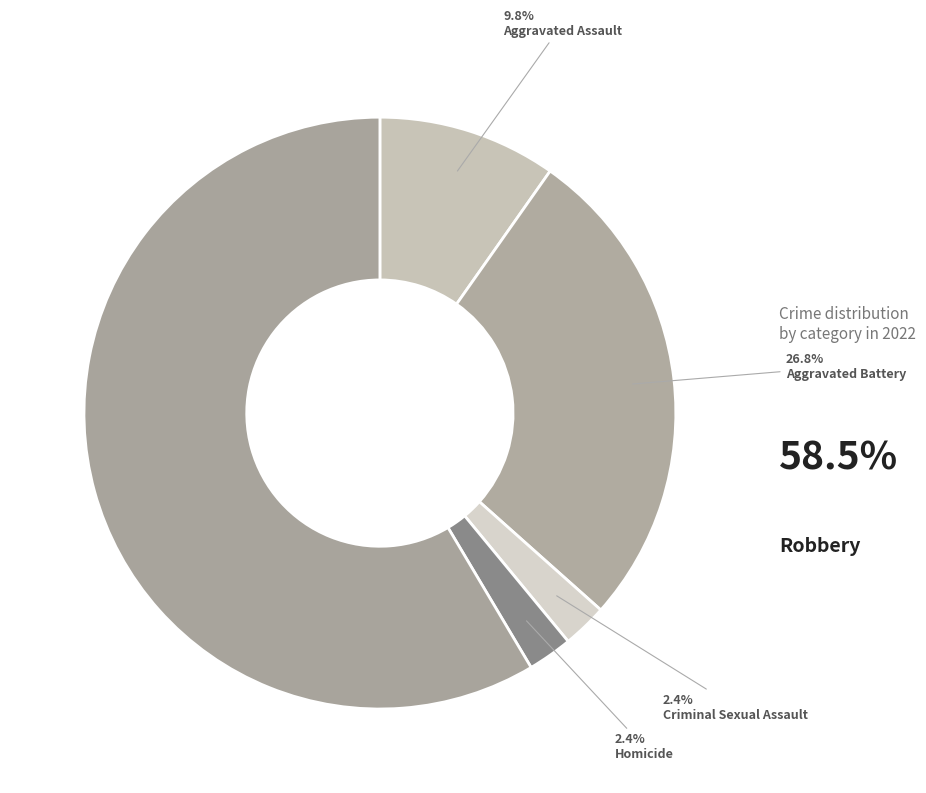

To the nearest percent, what is the difference between the largest and smallest slice percentages?

56%